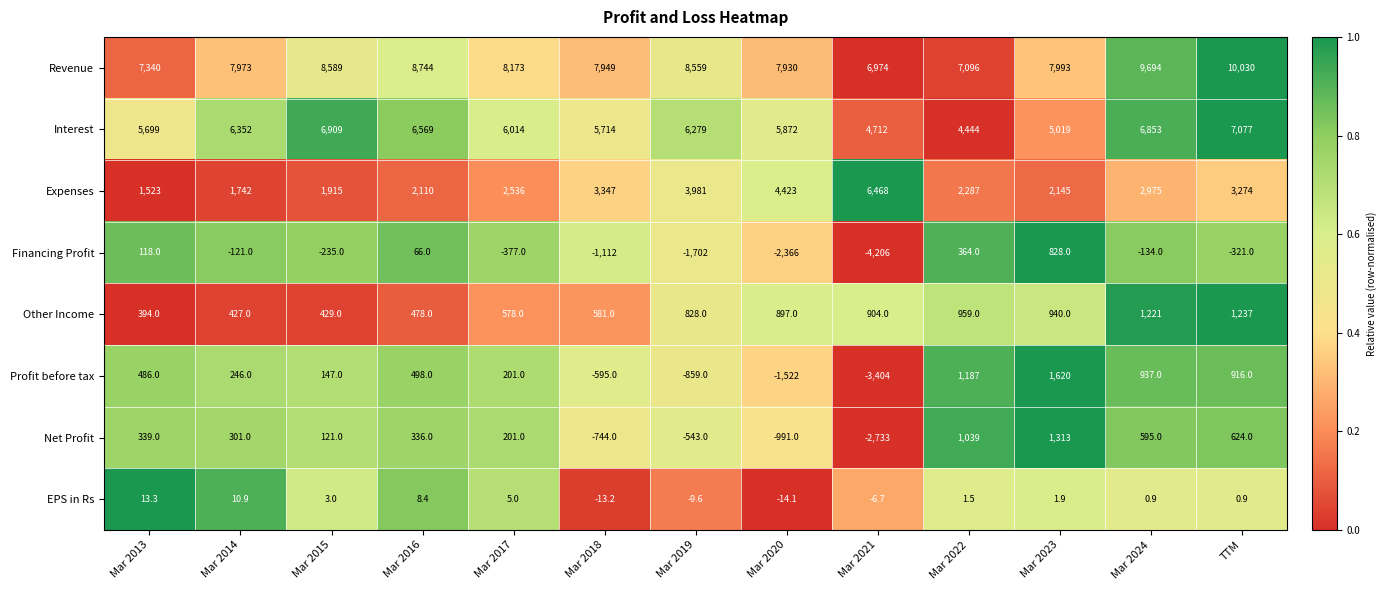

Which label corresponds to the largest value in the chart?

TTM